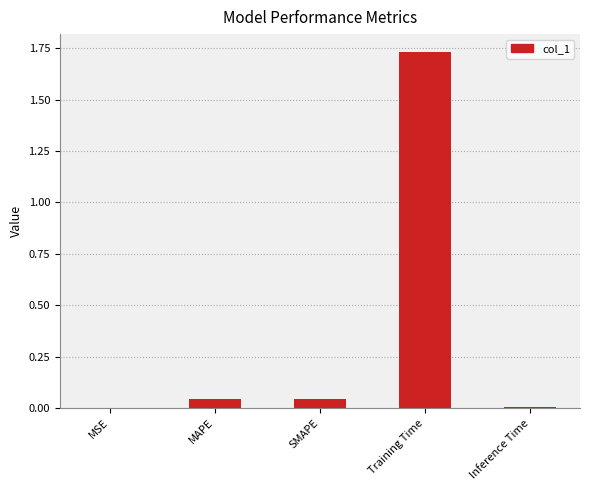

True or false: the data shows 0.7 at Training Time.

False